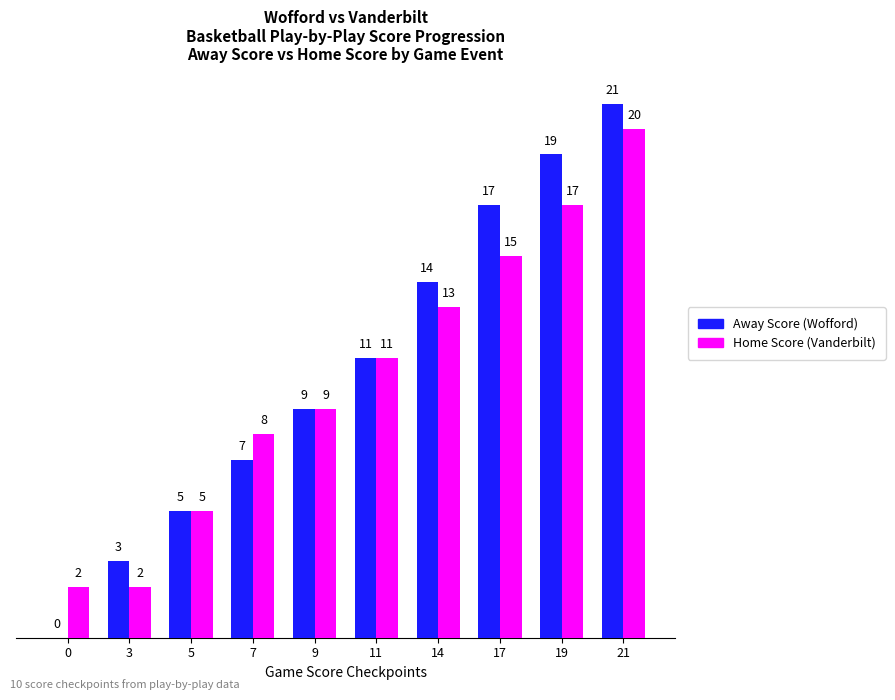

Which series has the largest total across all categories?

Away Score (Wofford)